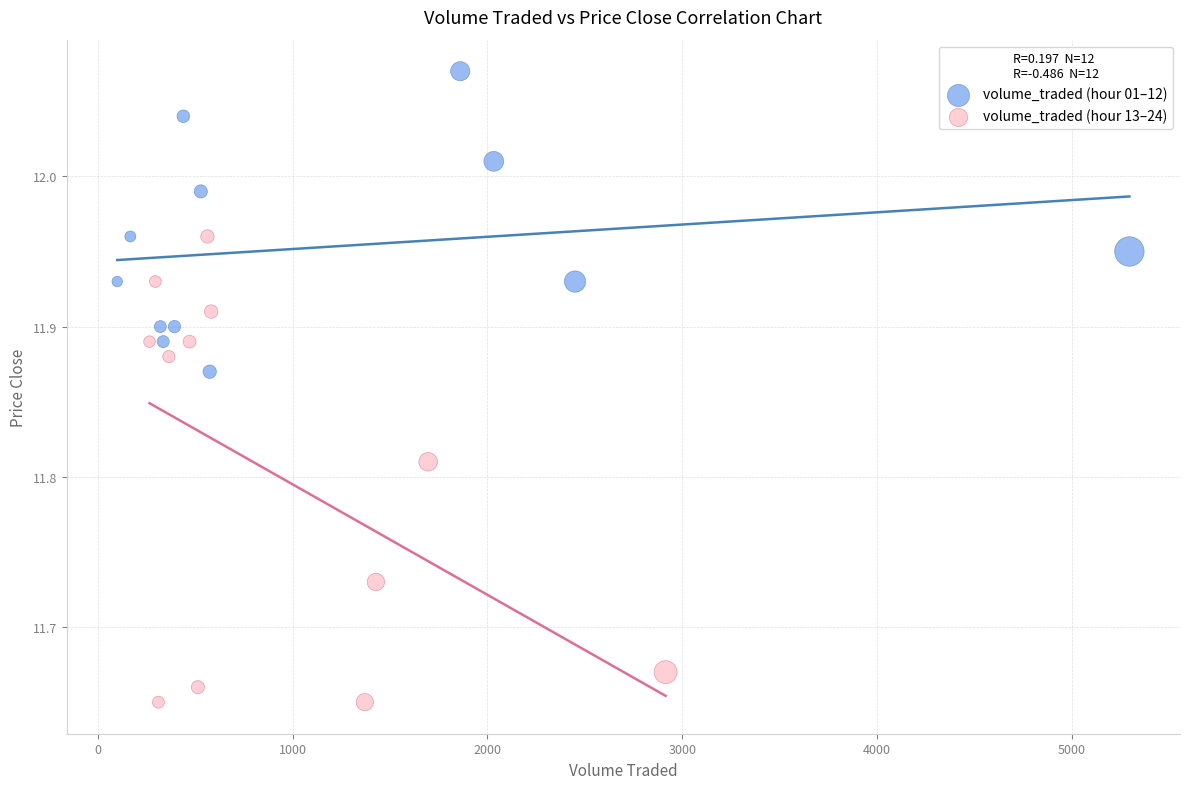

Which series has the largest Y range (max minus min)?

volume_traded (hour 13–24)